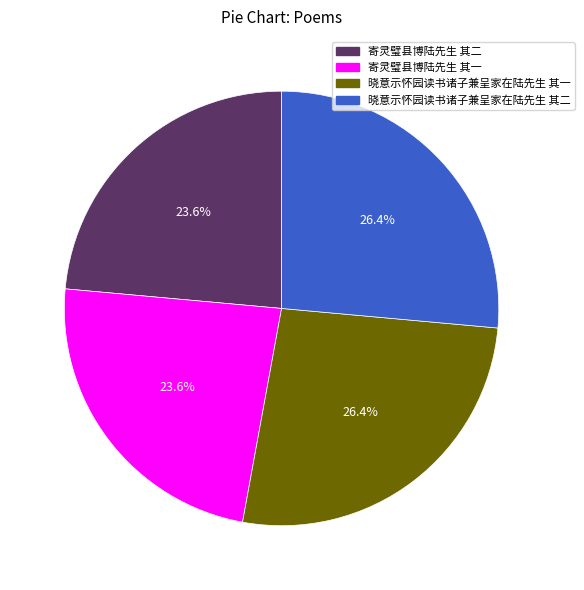

To the nearest percent, what portion does 寄灵璧县博陆先生 其二 represent?

24%